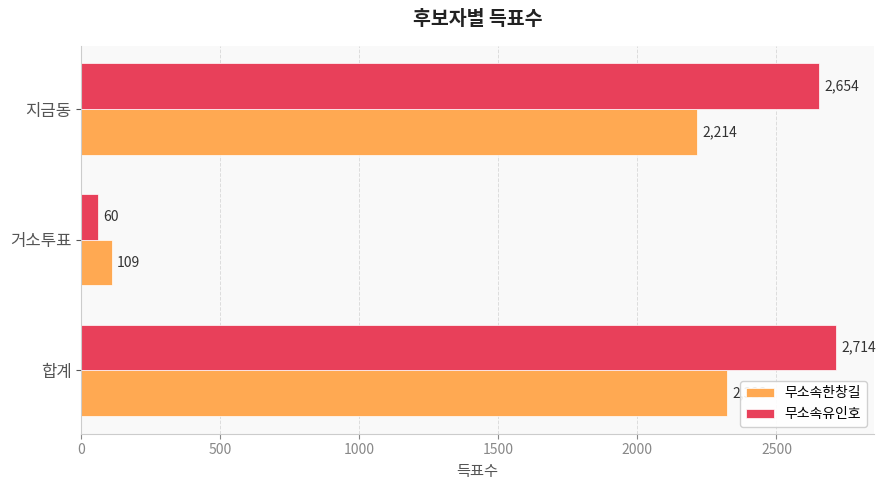

How many series are shown in this chart?

2